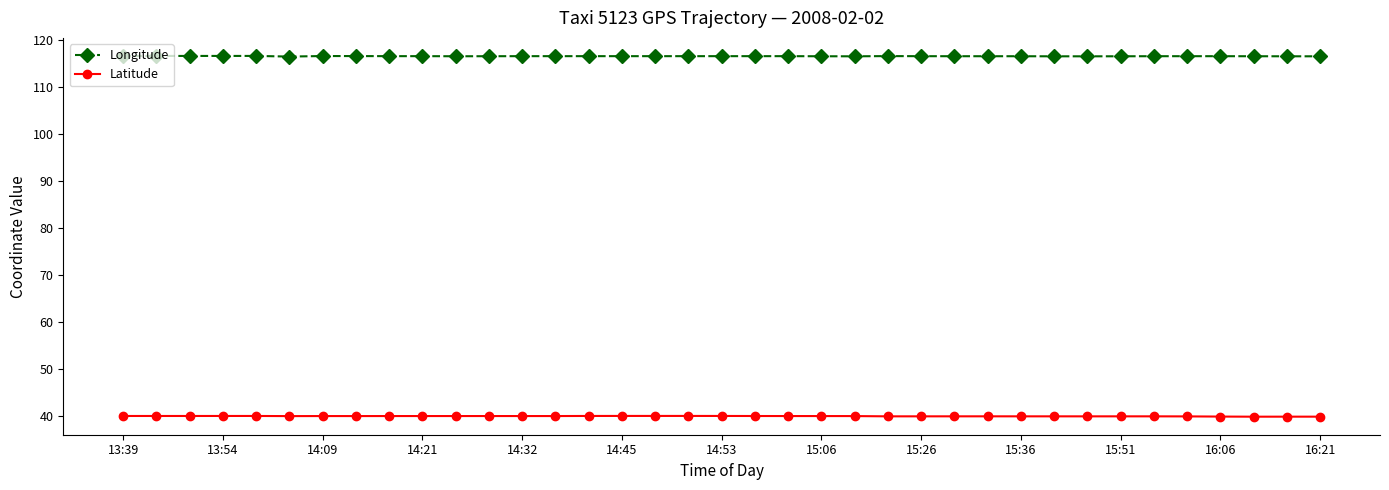

True or false: Latitude and Longitude intersect in this chart.

False